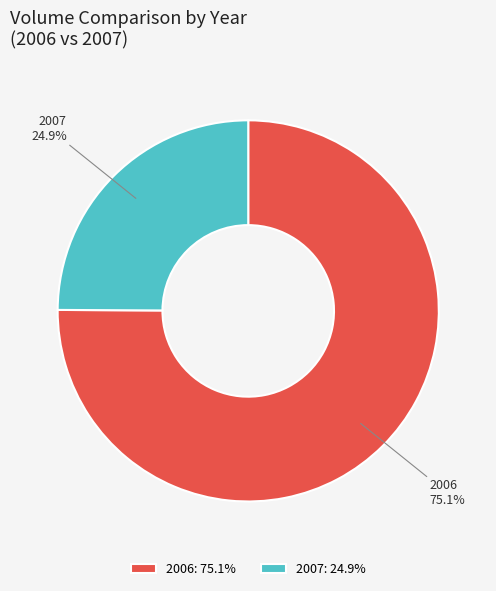

Does any single category account for the majority?

Yes